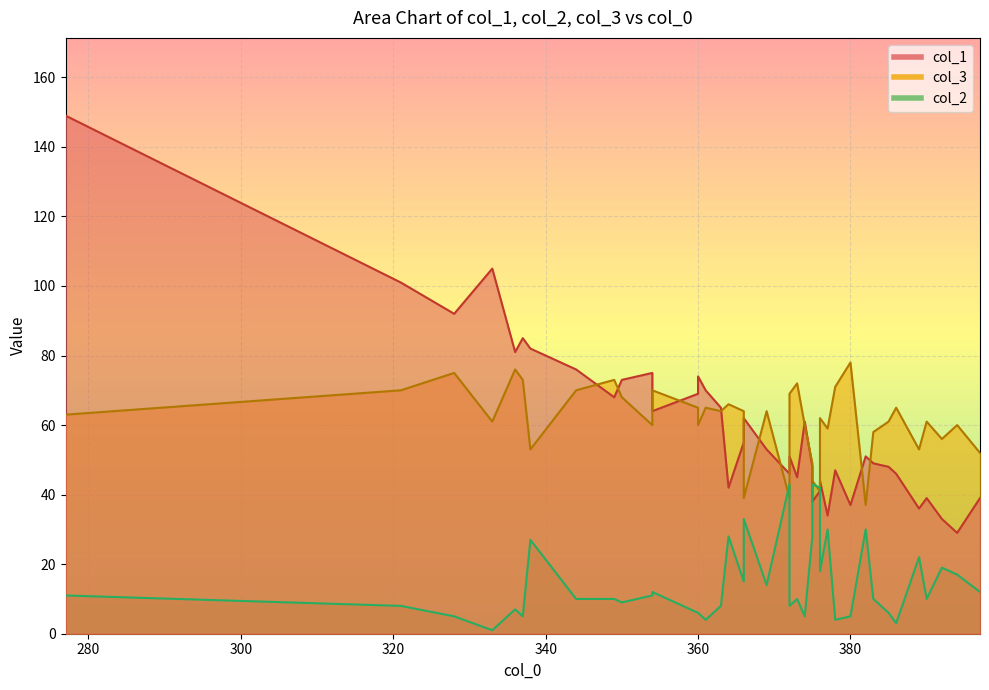

How many interior local valleys does the col_2 series have?

14